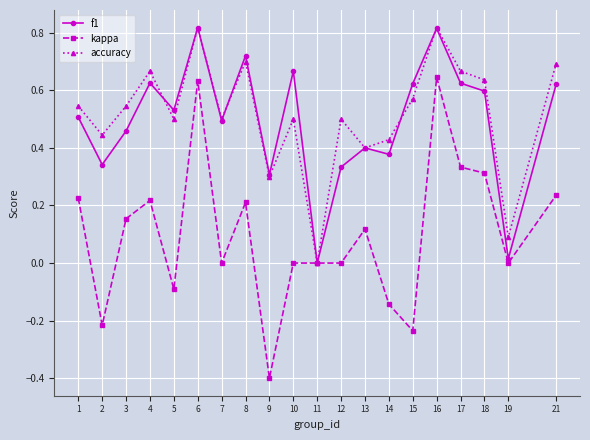

Where is the first local maximum for f1?

4